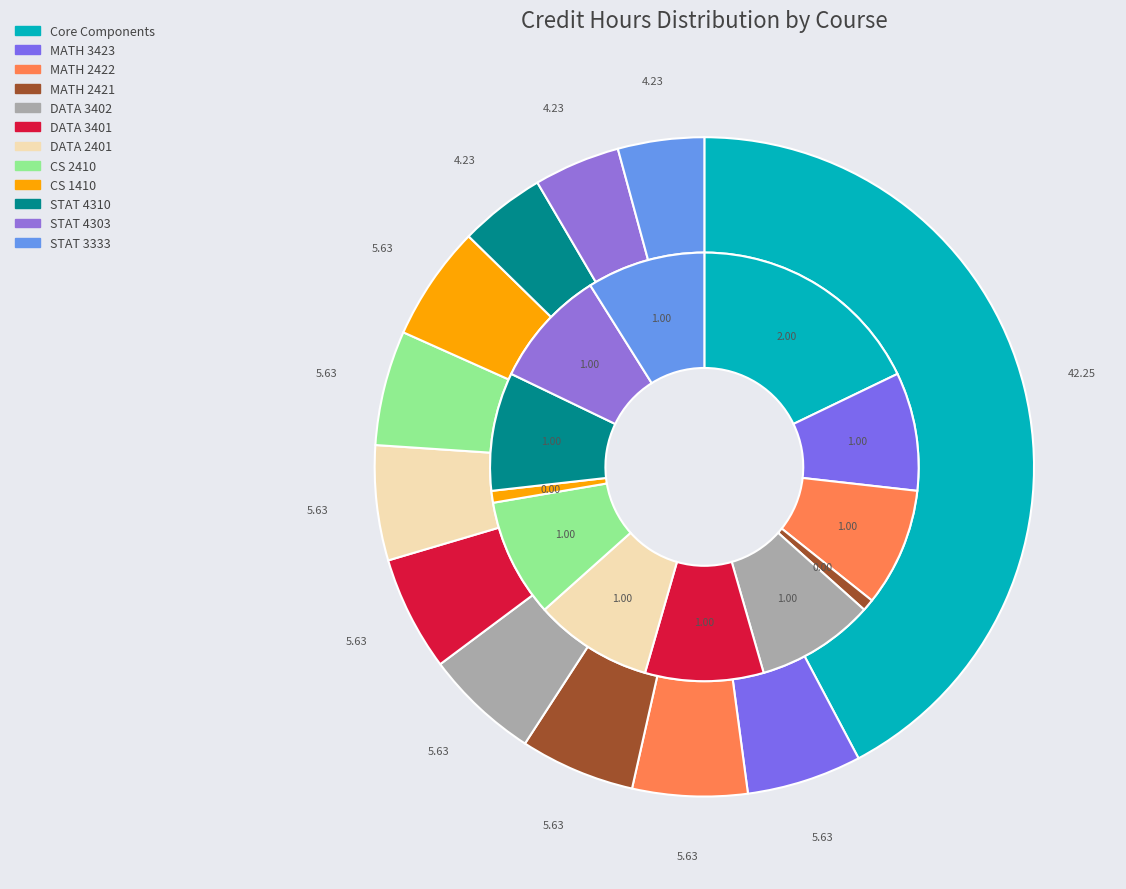

Is there a majority slice in this chart?

No